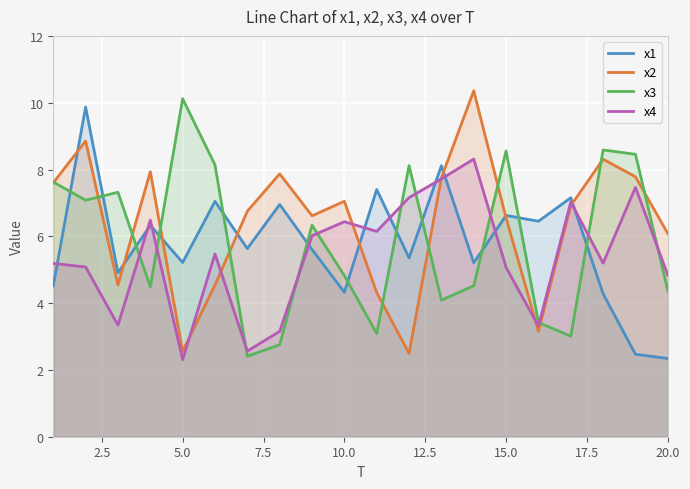

What is the greatest value displayed?

10.4